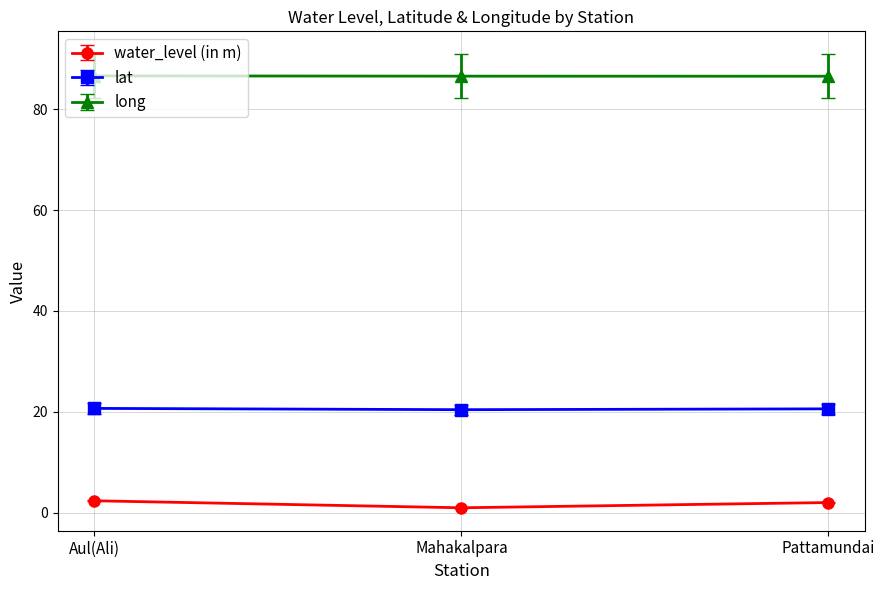

What is the average value of the long series?

86.6